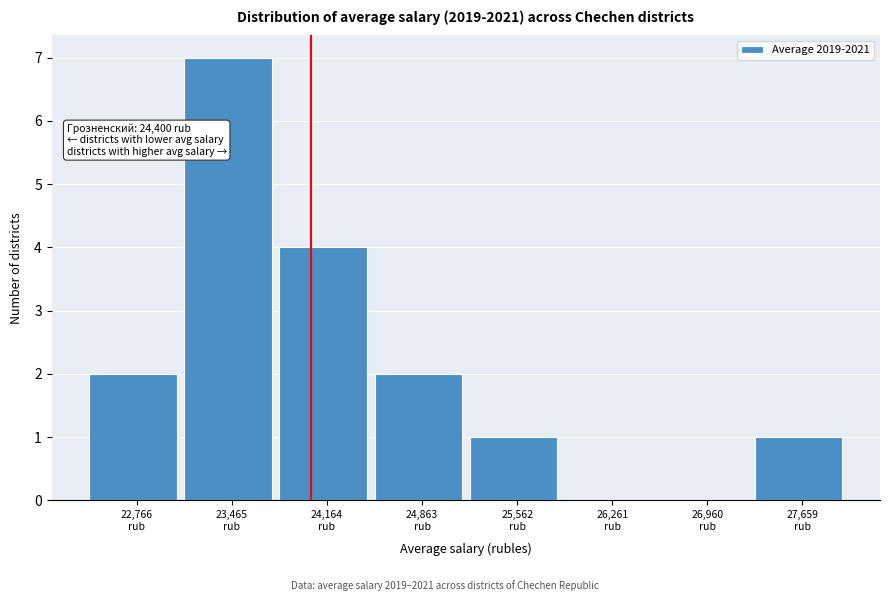

What is the maximum value shown in the chart?

7